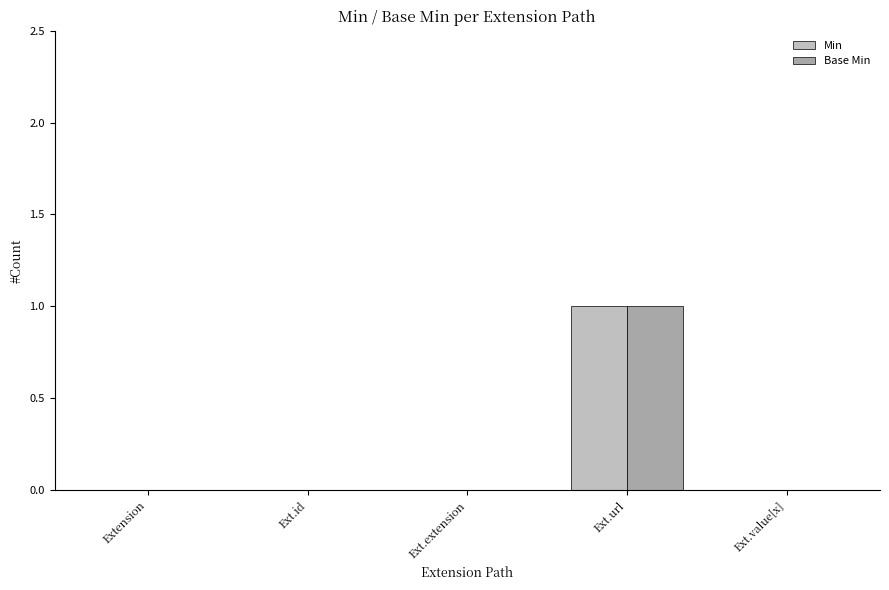

Is the value of Base Min at Ext.url greater than the value of Min at Ext.extension?

Yes